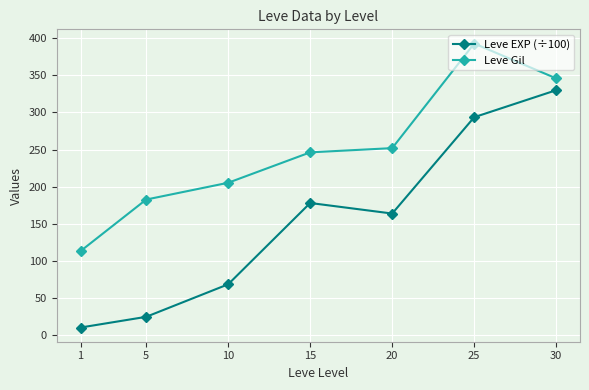

Reading left to right, extract all data points from this chart.

Leve EXP (÷100): 10.7	25.0	68.8	178.2	164.0	293.6	329.9
Leve Gil: 113.5	182.8	205.4	246.3	252.0	392.7	345.8